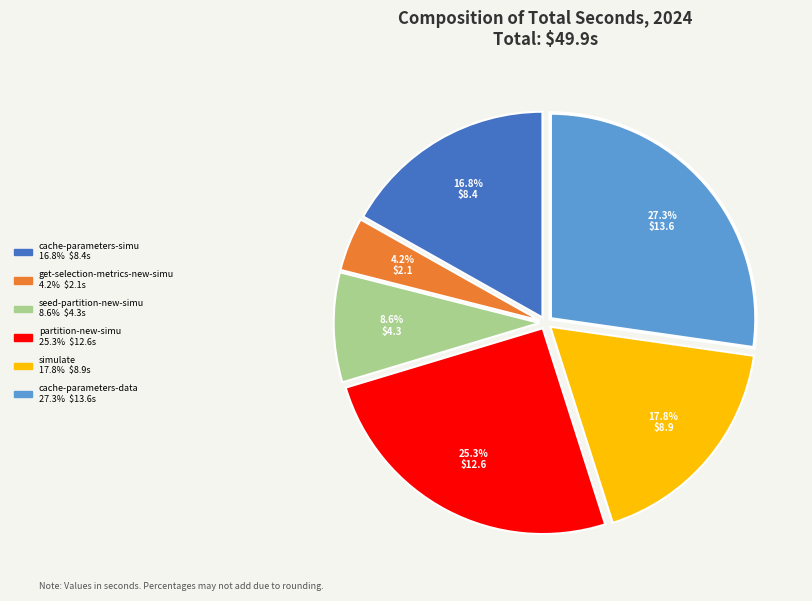

True or false: seed-partition-new-simu accounts for 2% of the total.

False